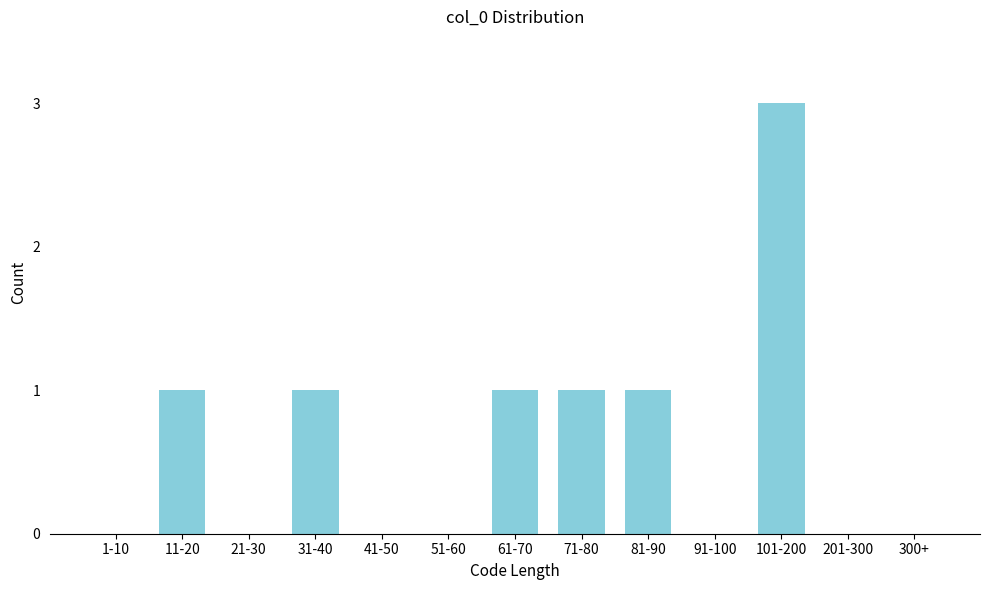

Reading left to right, what are all the values shown in this chart?

1-10=0	11-20=1	21-30=0	31-40=1	41-50=0	51-60=0	61-70=1	71-80=1	81-90=1	91-100=0	101-200=3	201-300=0	300+=0